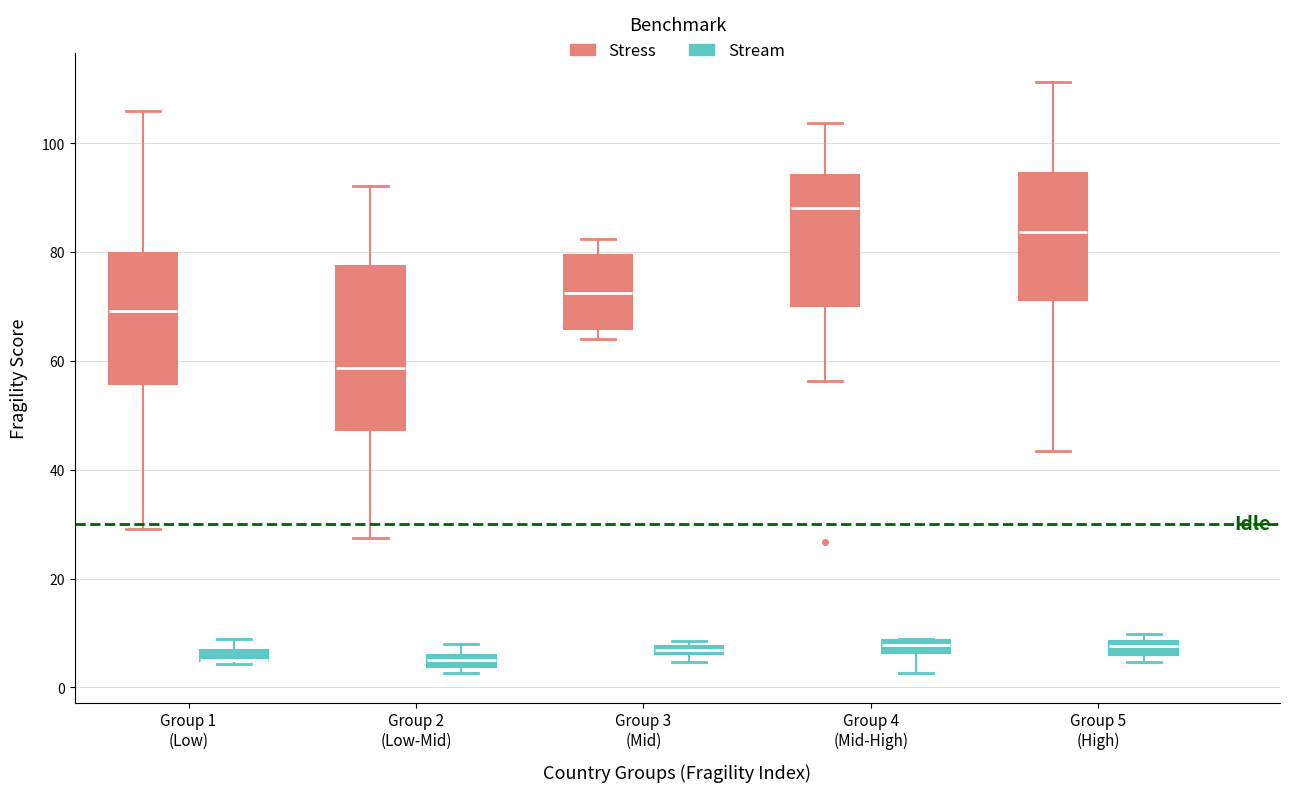

Comparing the boxes themselves (not the whiskers), which one is the tallest?

Group 2 (Low-Mid) (Stress)